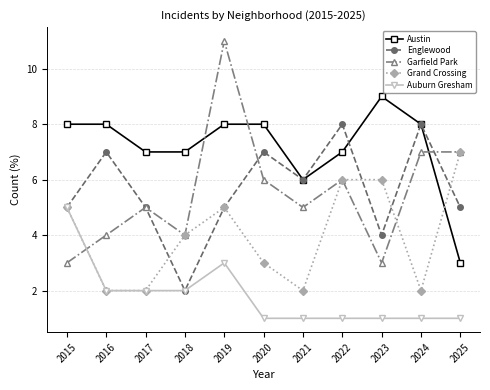

Count the number of categories in the chart.

11